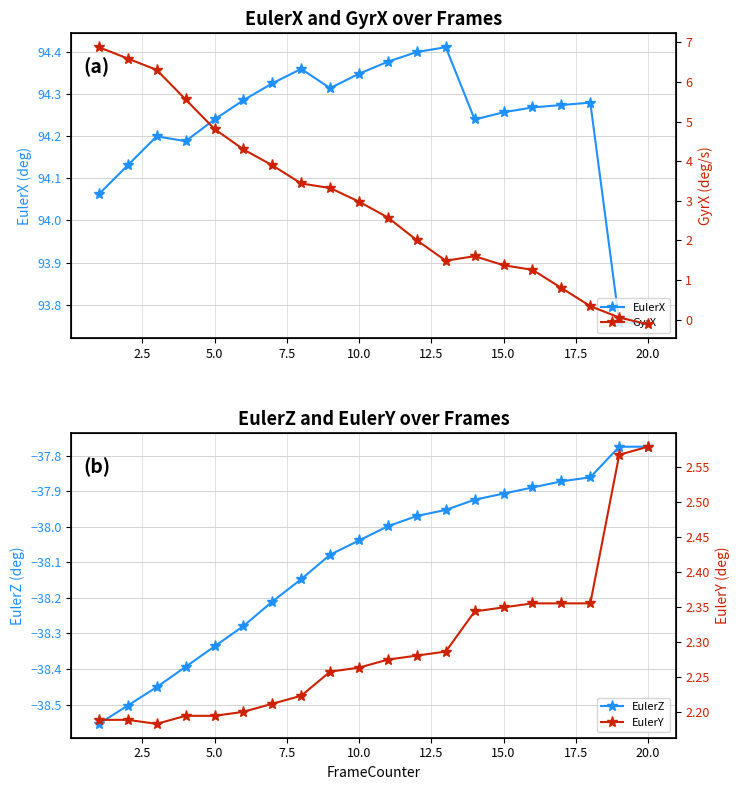

What is the value of the EulerY point at the 10th from the left?

2.3